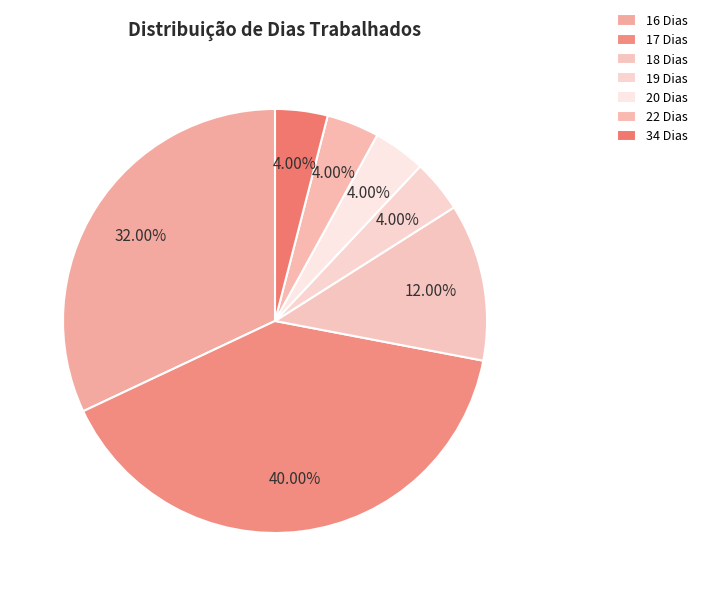

What percentage do 17 Dias and 20 Dias together represent?

44.0%